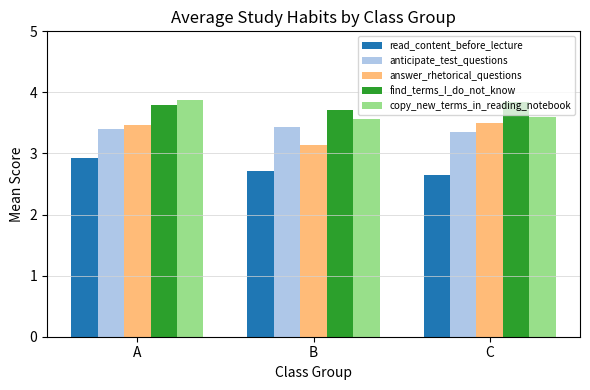

Where is answer_rhetorical_questions nearest to the value 3?

B